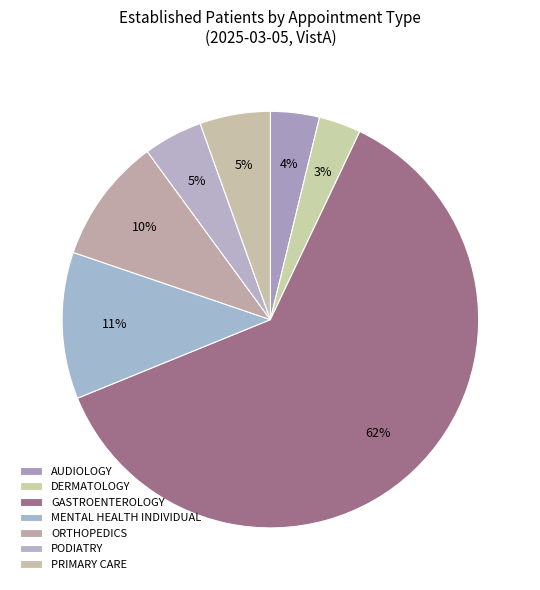

Is it true that GASTROENTEROLOGY is 76% of the pie?

False